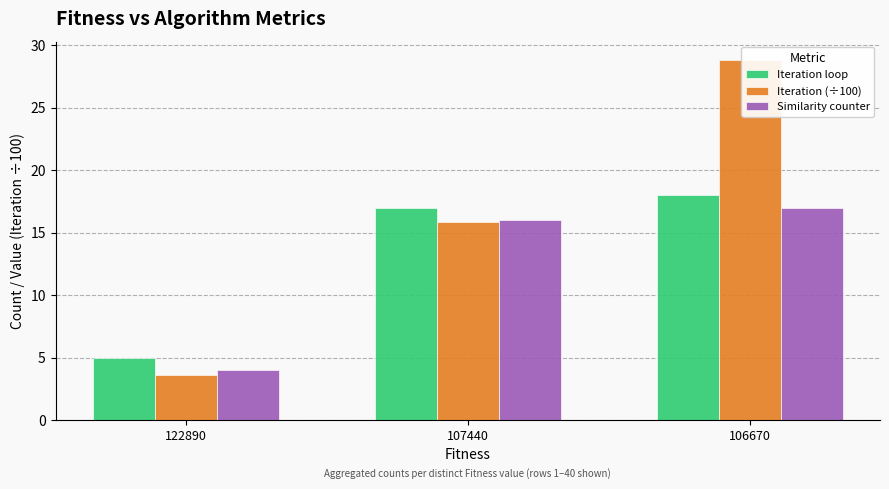

What is the difference between the highest and lowest values at 107440?

1.1